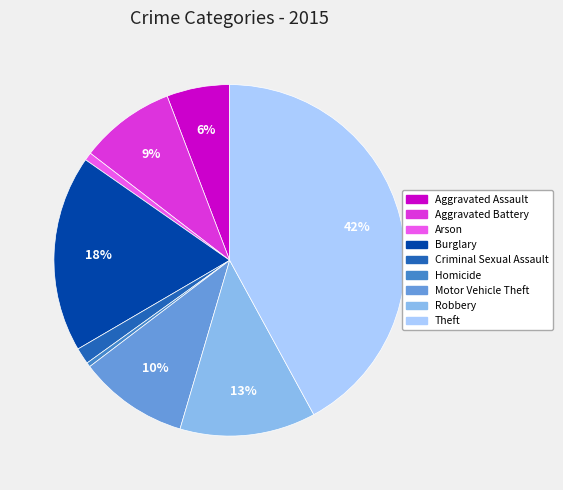

Is there a majority slice in this chart?

No